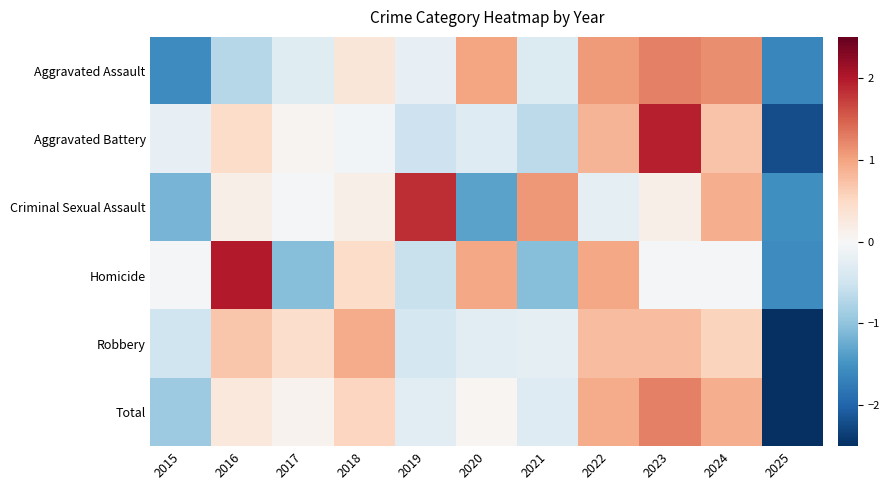

What is the total value across all series at 2024?

4.2